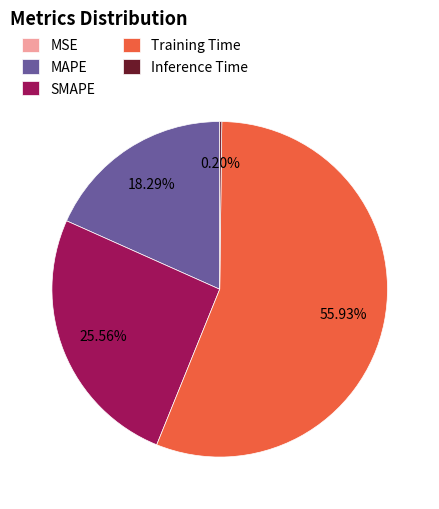

Combined, do Training Time and SMAPE account for over 50%?

Yes